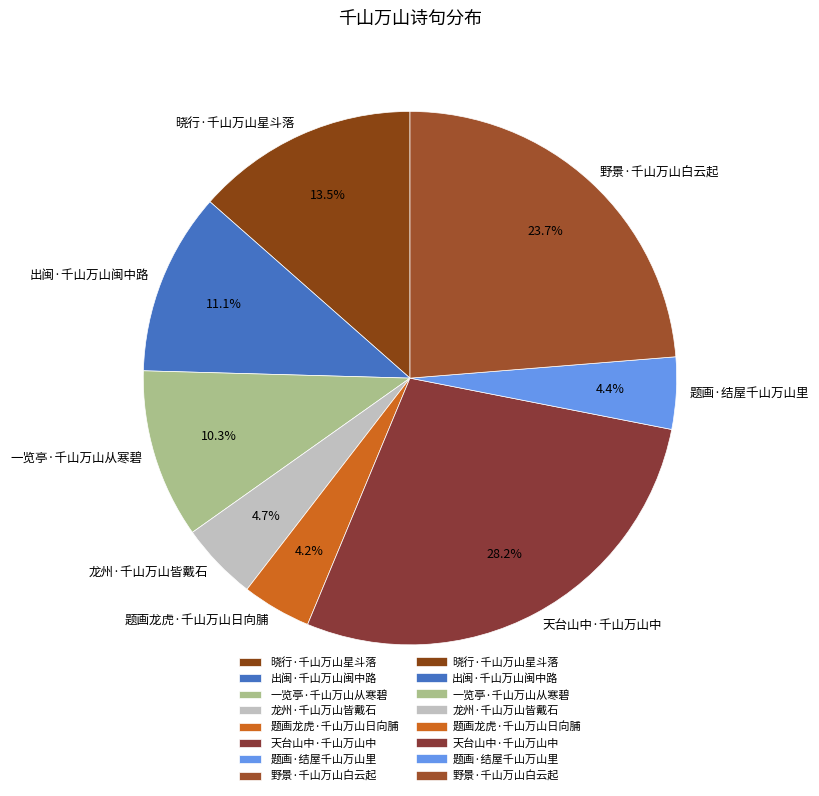

Count the number of slices in the pie.

8